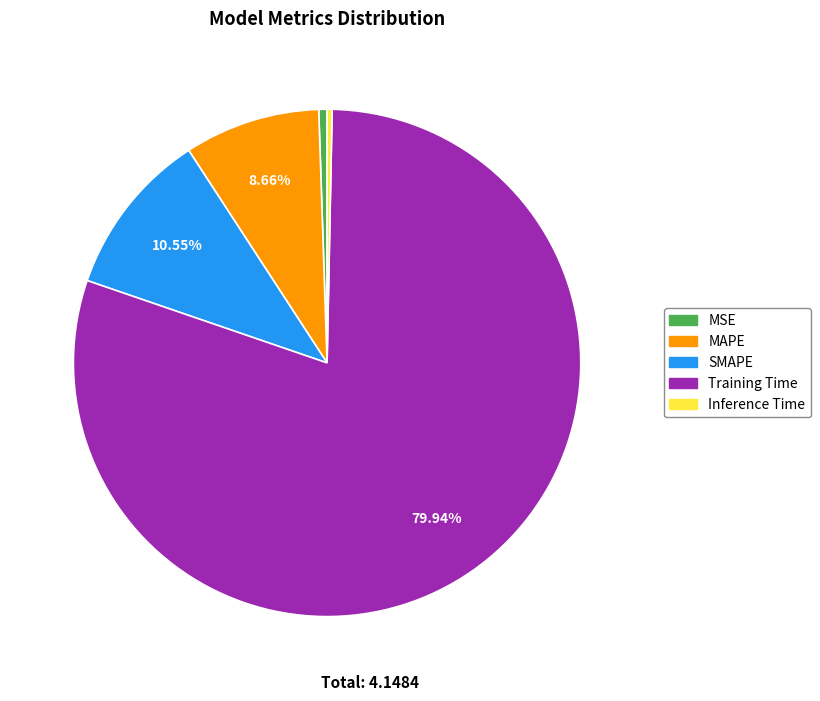

How many segments does this pie chart have?

5